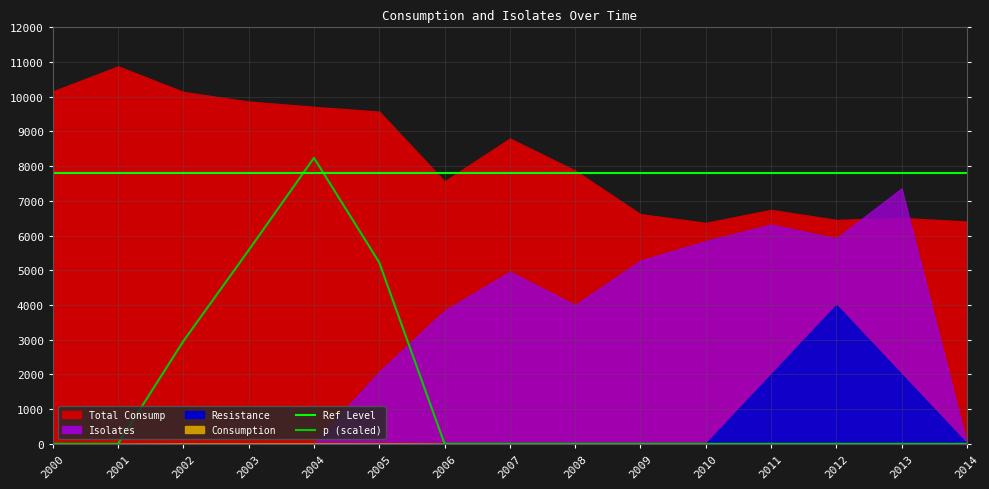

Between 2003 and 2005, which is larger?

2003